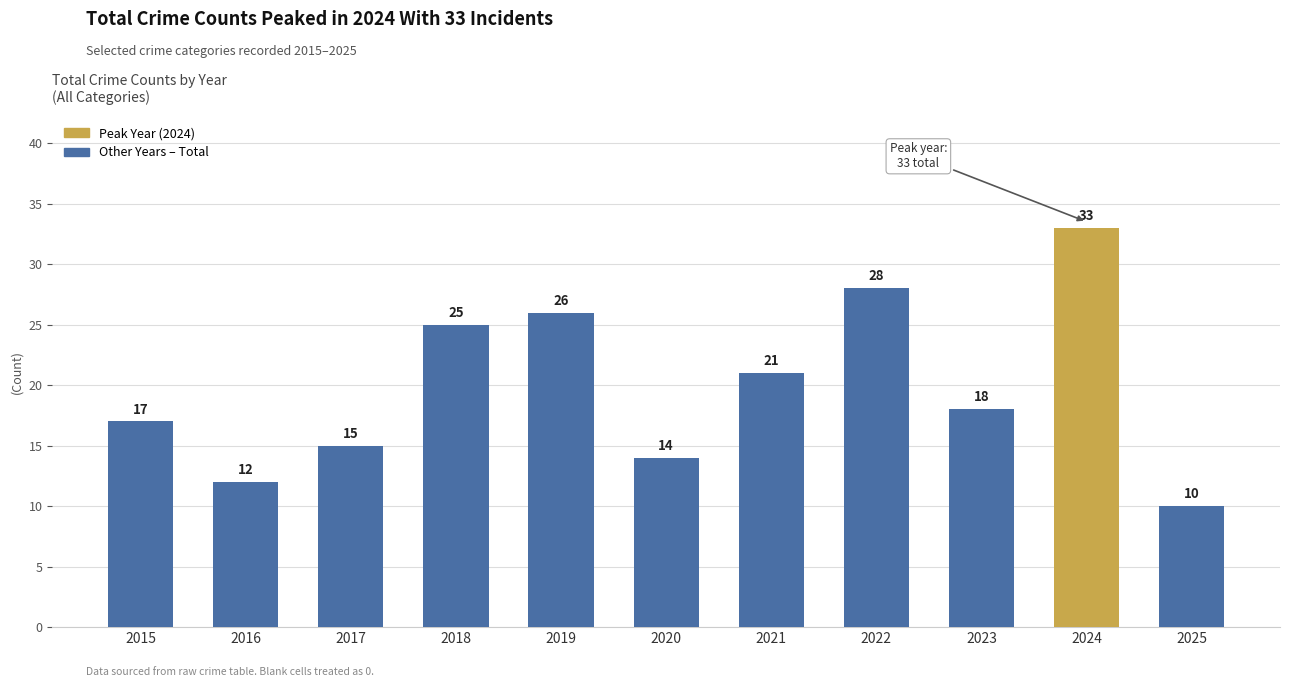

At which label is the value closest to 21?

2021